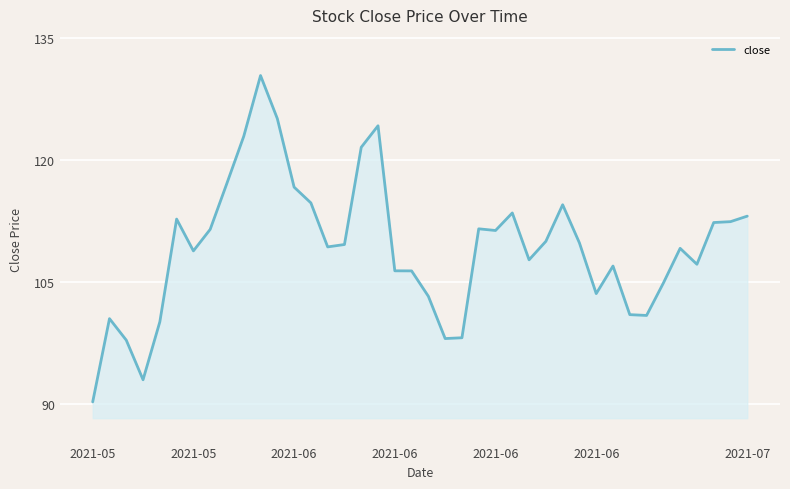

What is the difference between the maximum and minimum values?

40.1